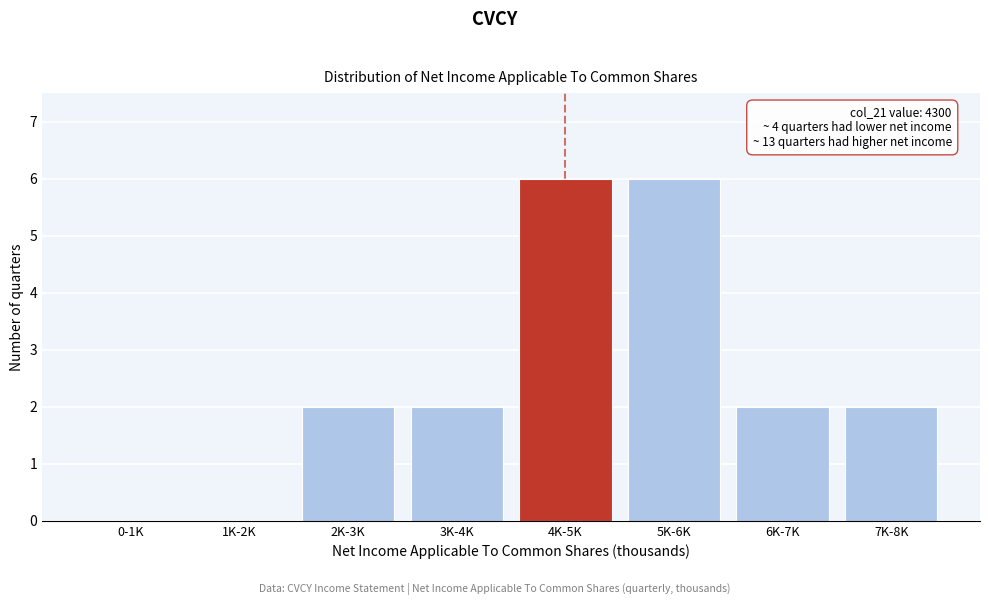

Reading right to left, what are all the values shown in this chart?

7K-8K=2	6K-7K=2	5K-6K=6	4K-5K=6	3K-4K=2	2K-3K=2	1K-2K=0	0-1K=0